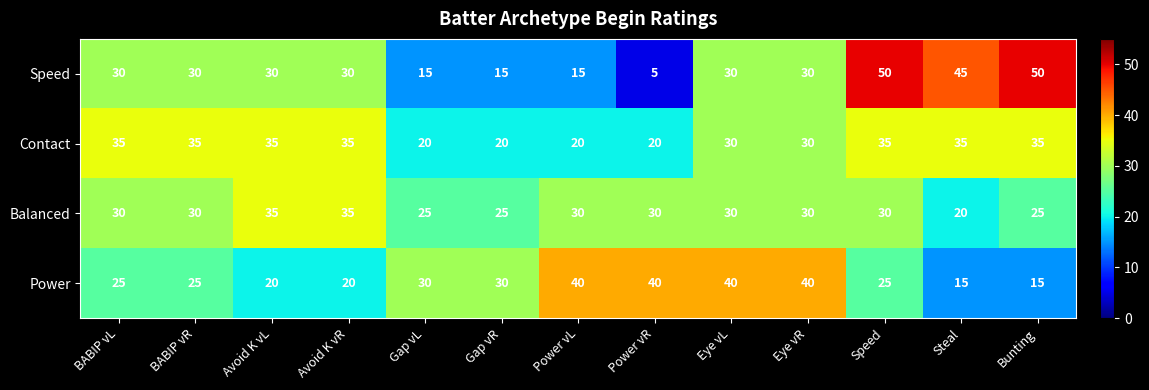

What value does the Balanced series have at Avoid K vL, to the nearest 10?

40